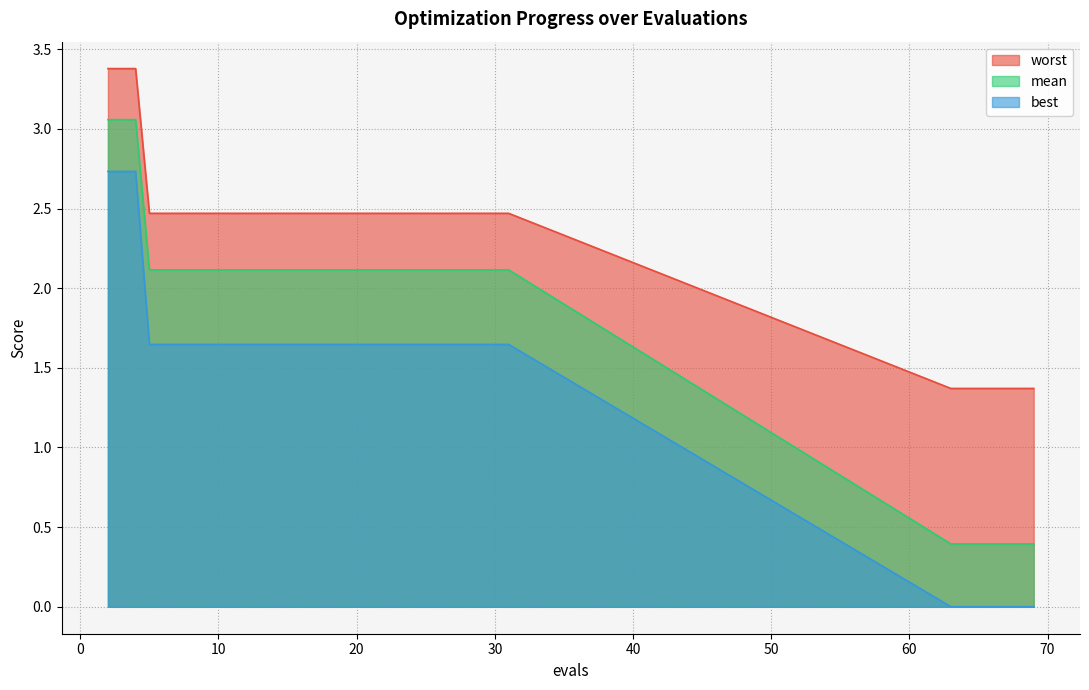

The best series shows 1.7 at 2. True or false?

False